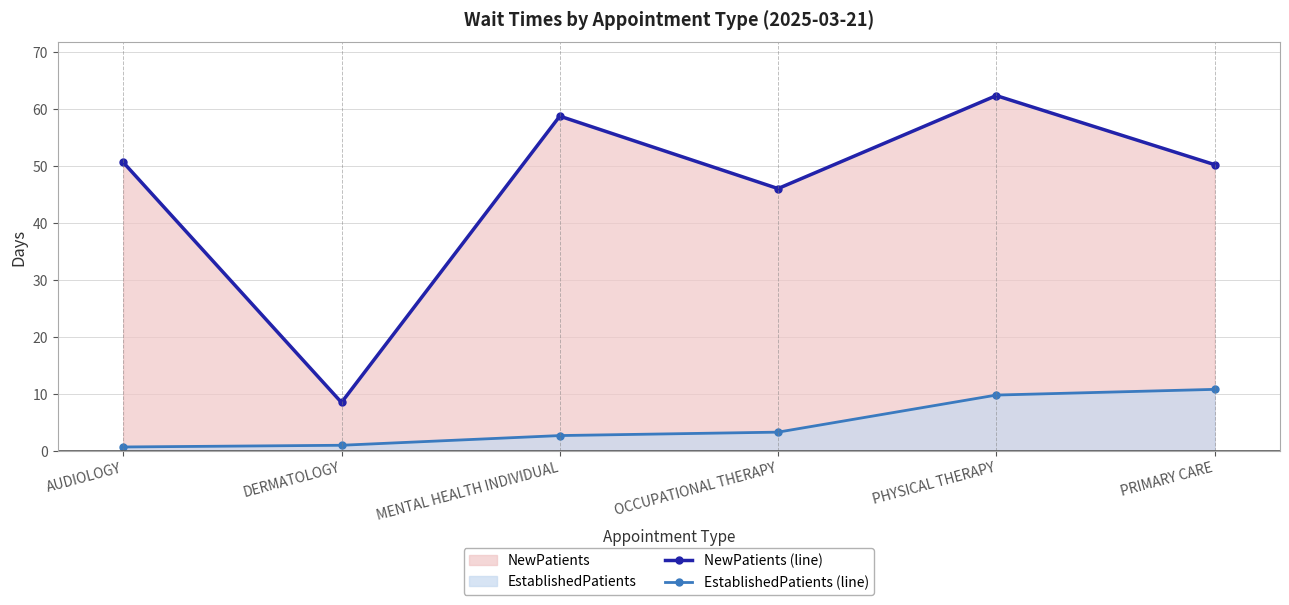

Which has a higher value, PRIMARY CARE or PHYSICAL THERAPY?

PHYSICAL THERAPY